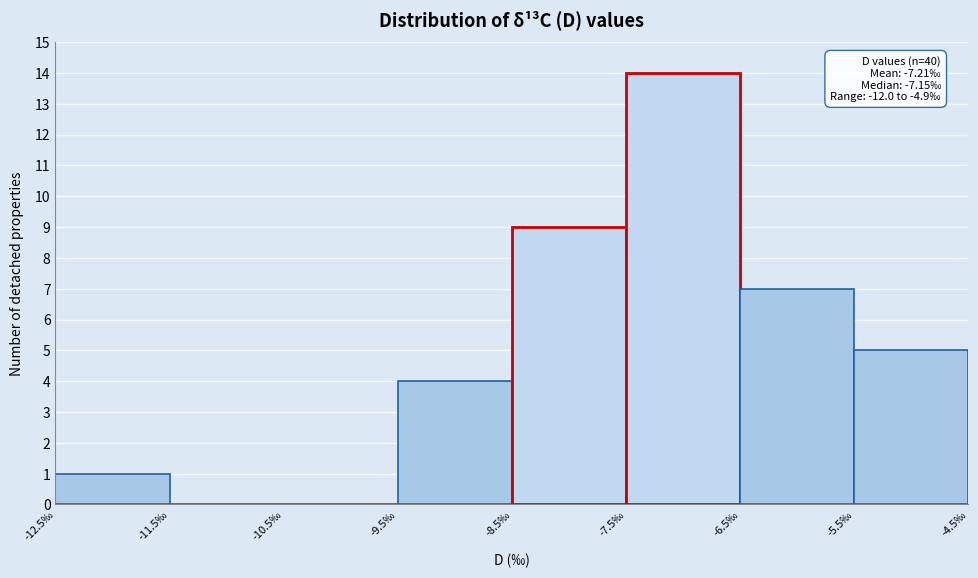

Over which range of the x-axis is the bar tallest?

-7.5 to -6.5